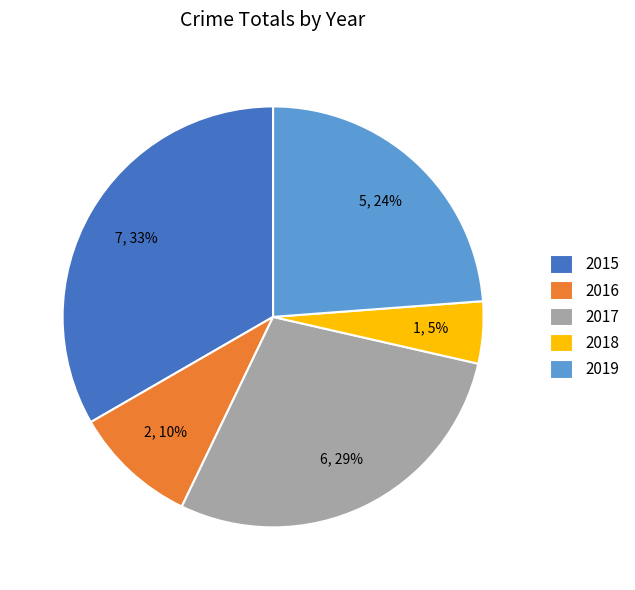

Which category has the biggest portion of the pie?

2015